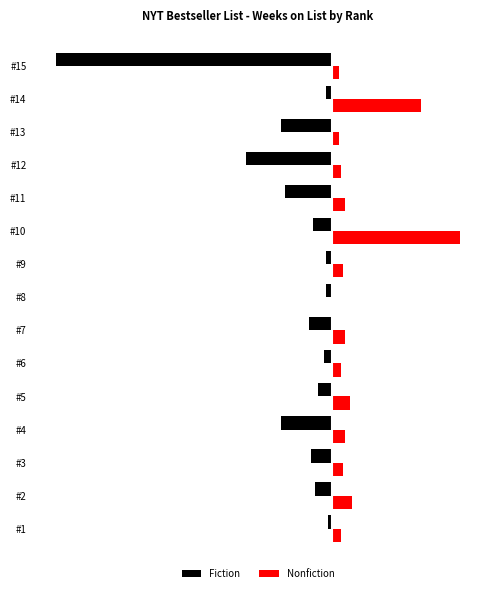

What are all the series names shown in the legend?

Fiction, Nonfiction